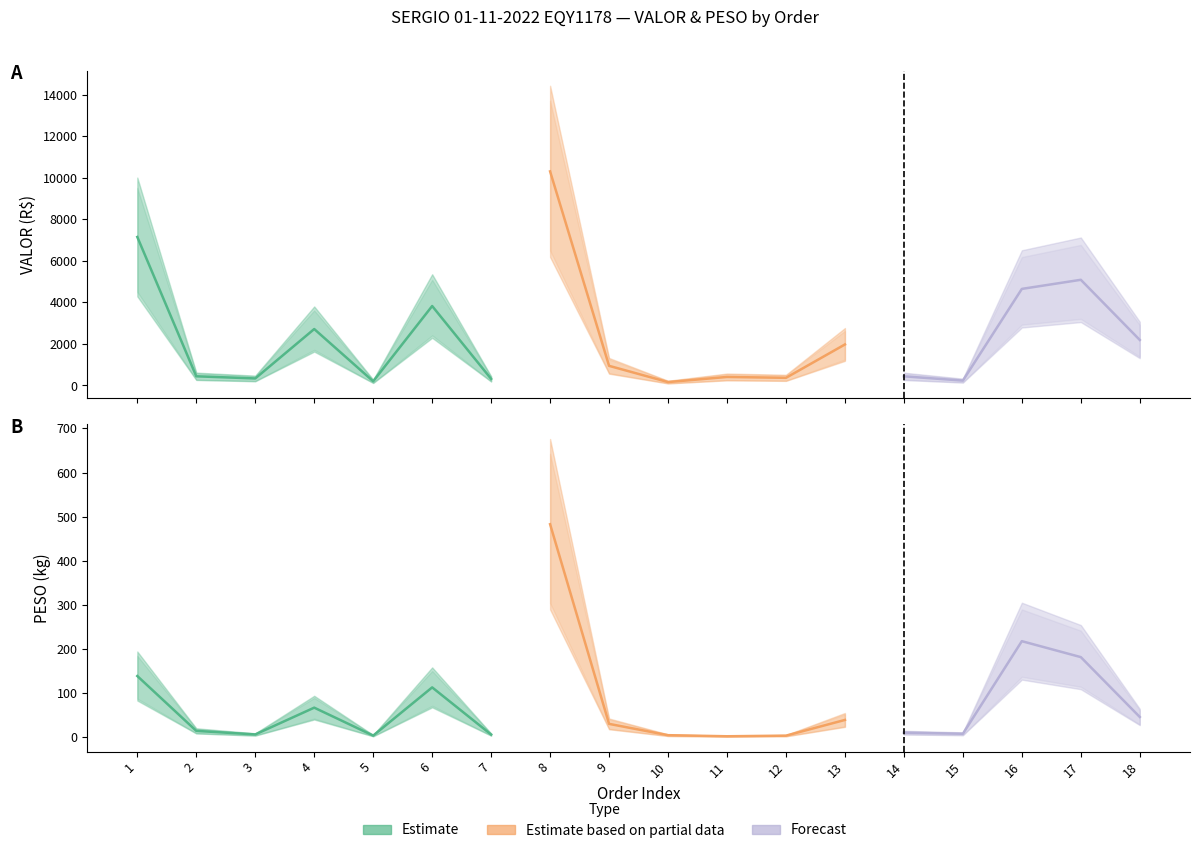

Rank the series by their maximum value, from lowest to highest.

PESO, VALOR